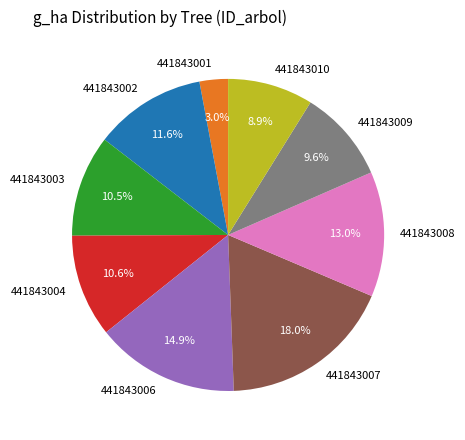

What is the largest slice in the pie chart?

441843007